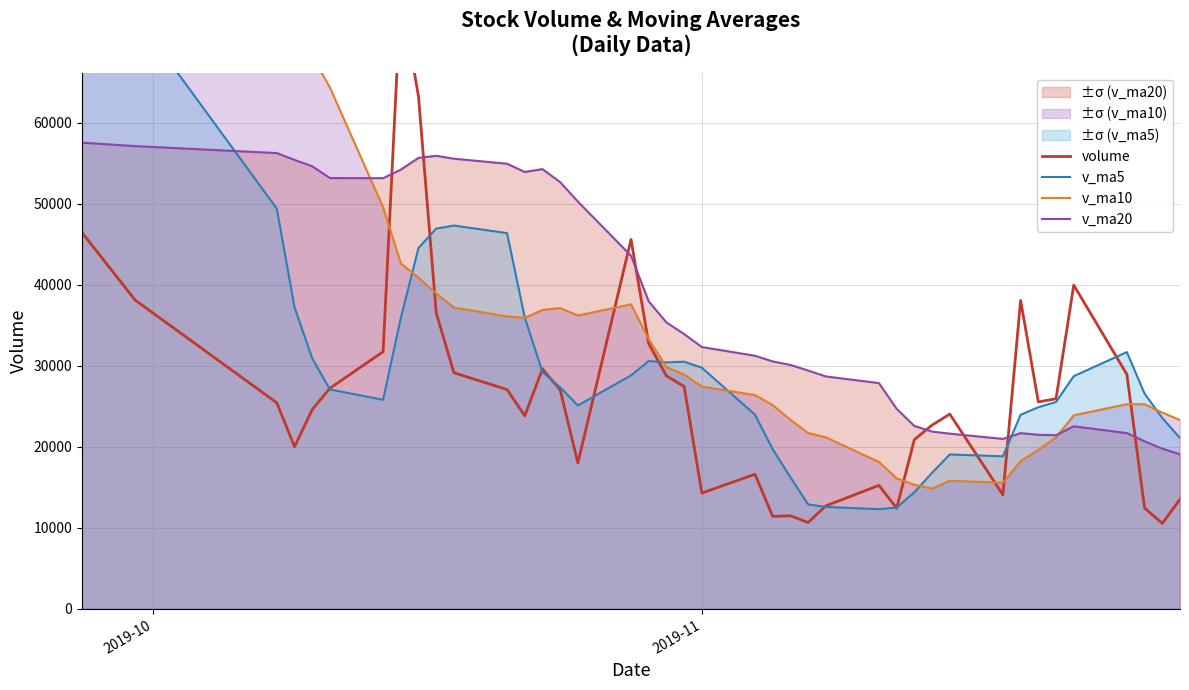

What is the lowest value of the v_ma20 series?

19079.4